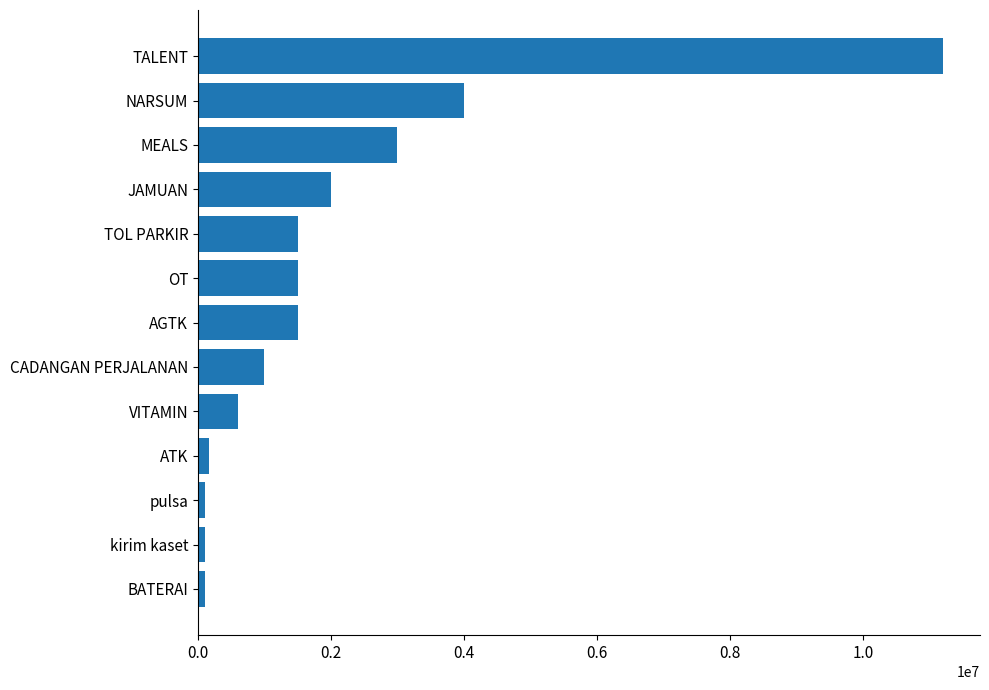

Which label corresponds to the largest value in the chart?

TALENT